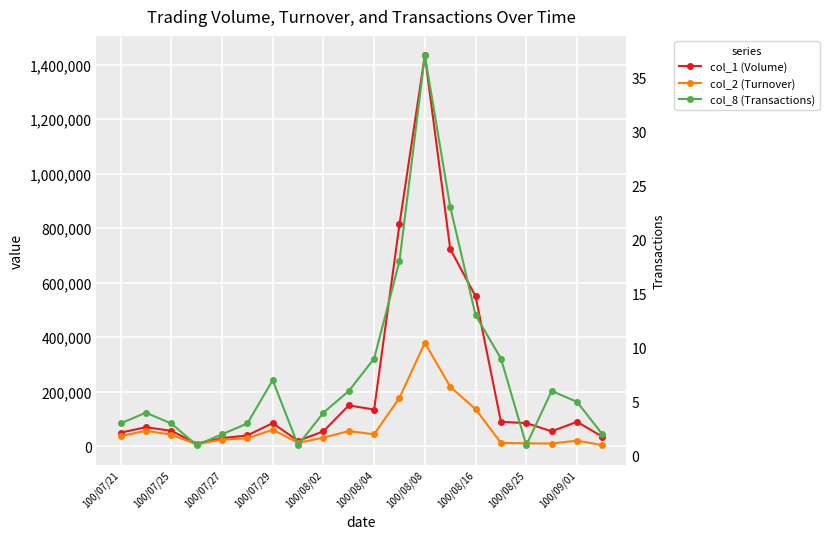

What is the sum of all col_8 (Transactions) values?

157